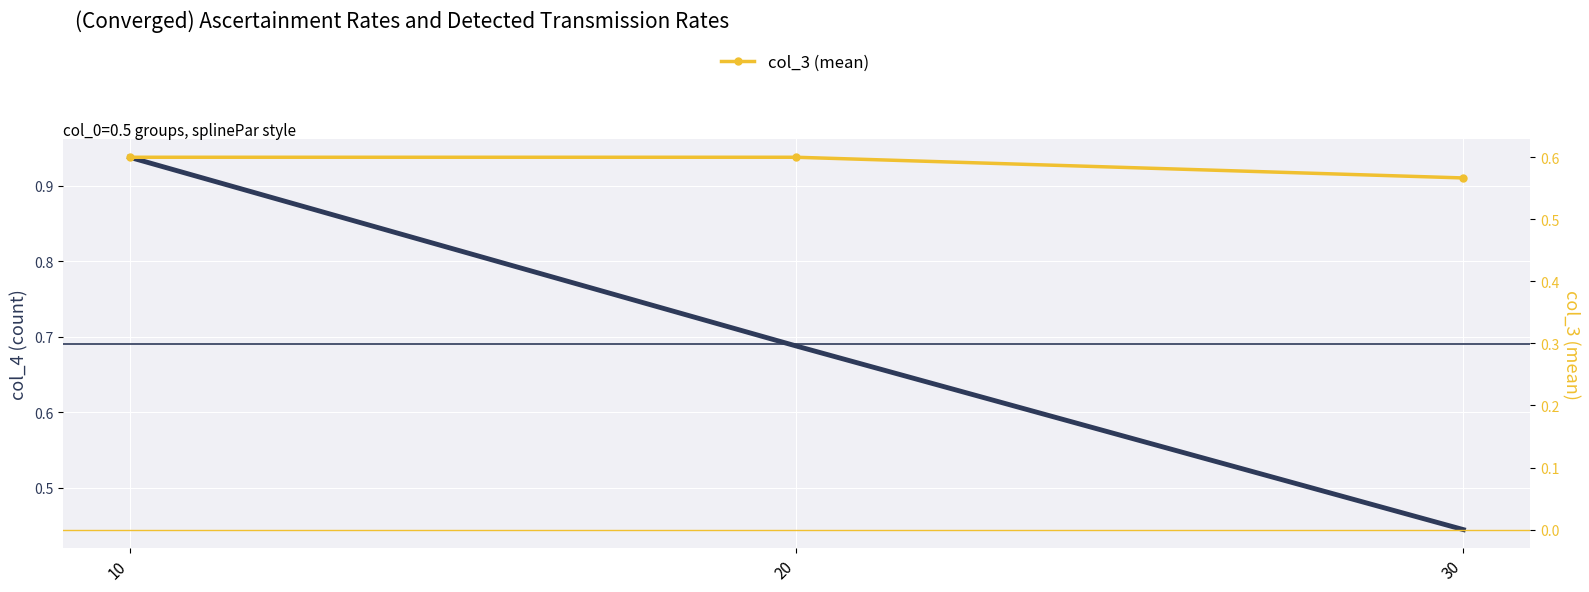

At how many categories does at least one series exceed 0?

3